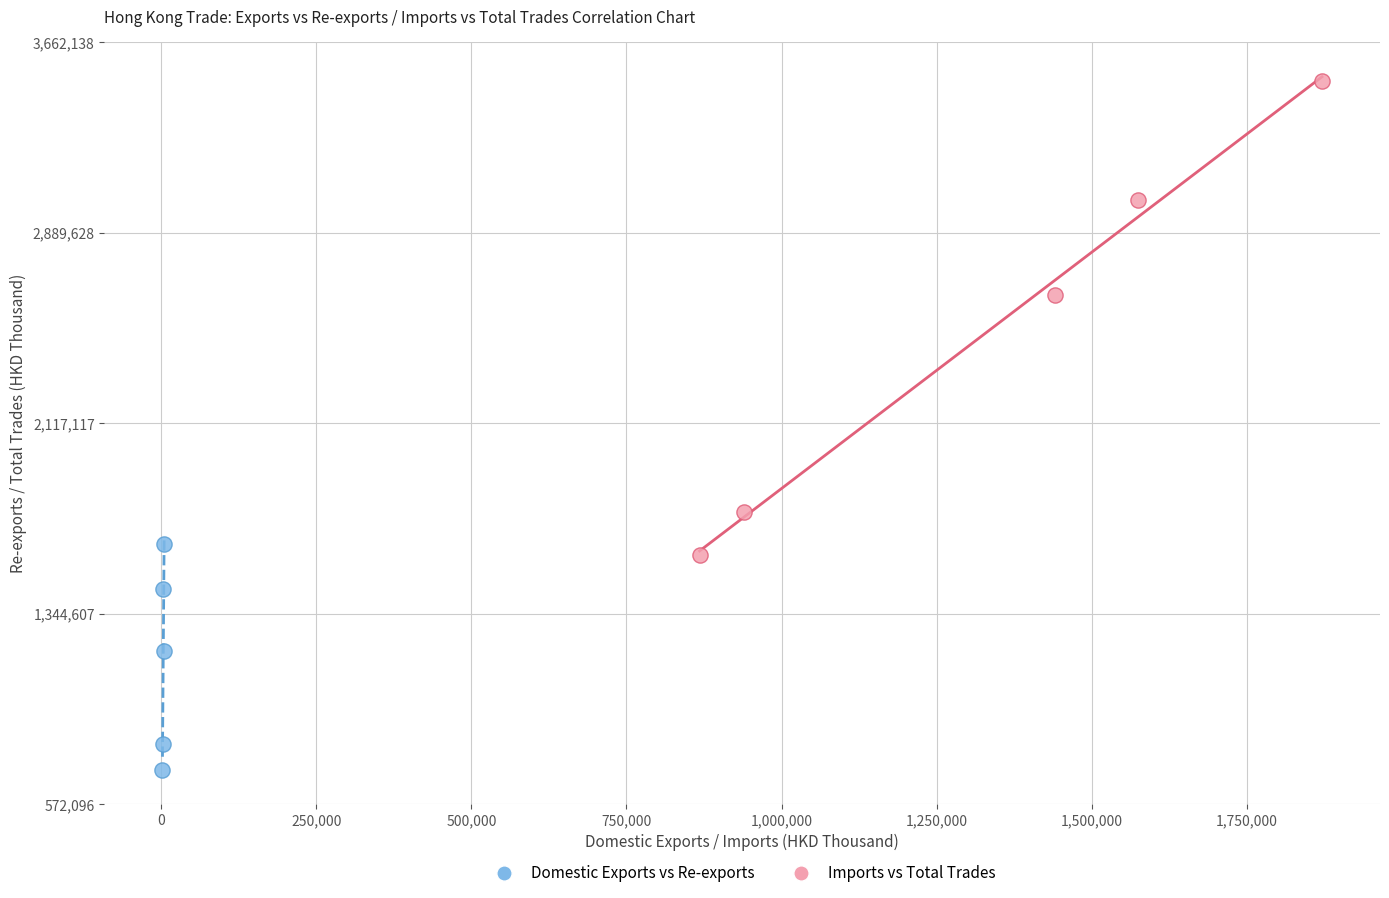

Which series contains the lowest Y value?

Domestic Exports vs Re-exports